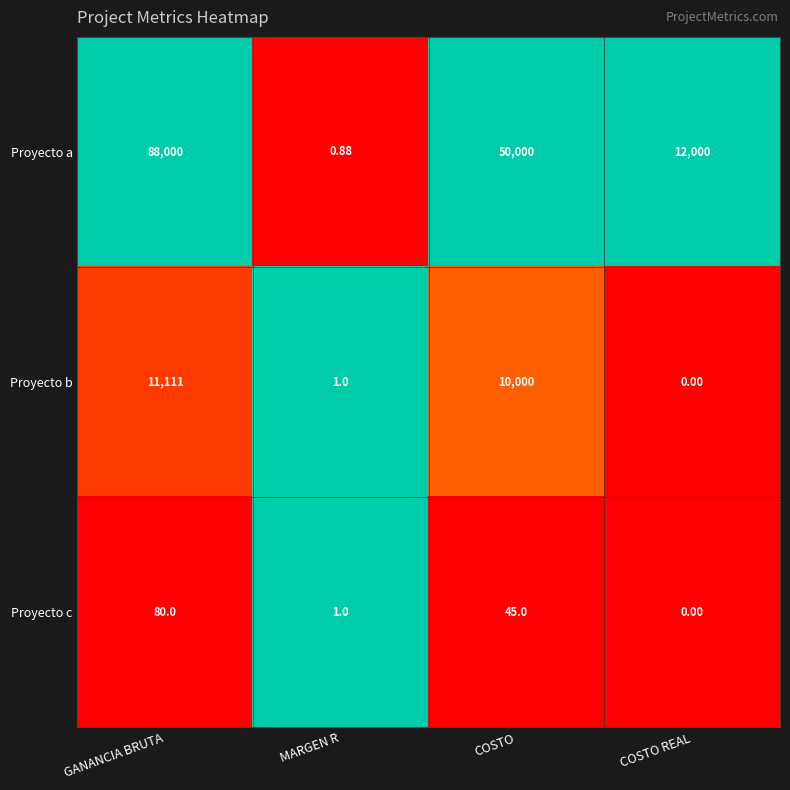

At which label does Proyecto c first exceed 45?

GANANCIA BRUTA